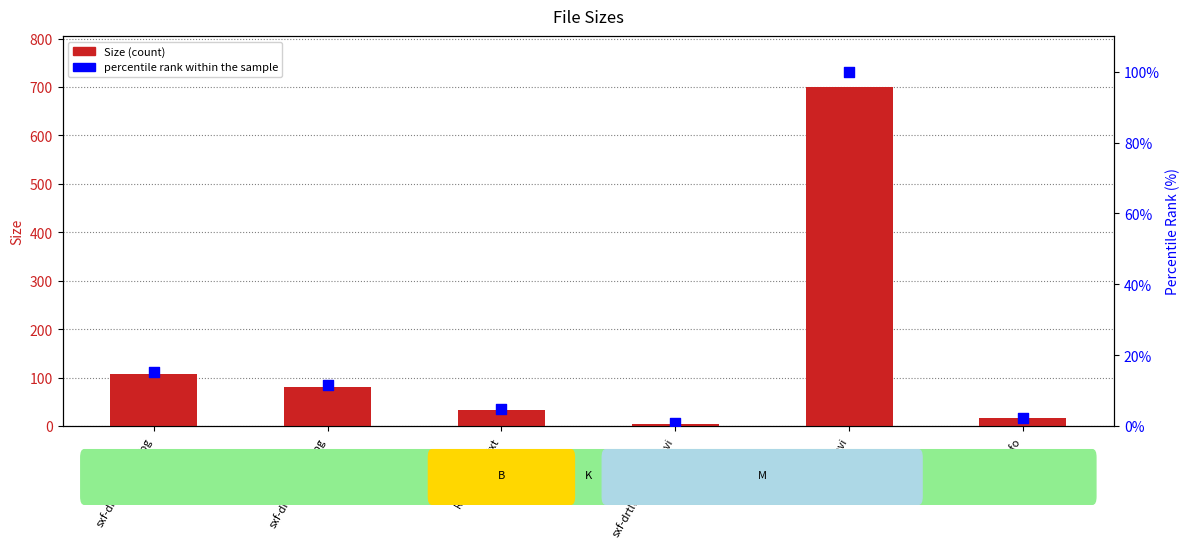

Which series contains the highest Y value?

Size